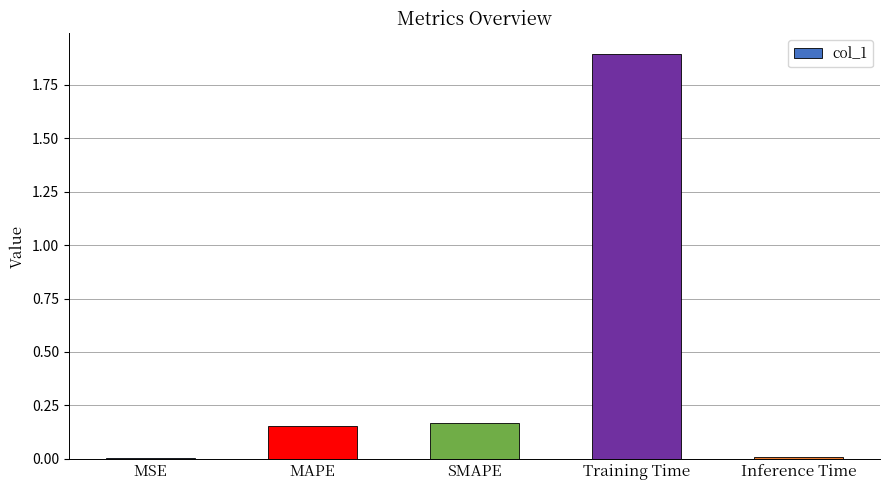

What is the greatest value displayed?

1.9